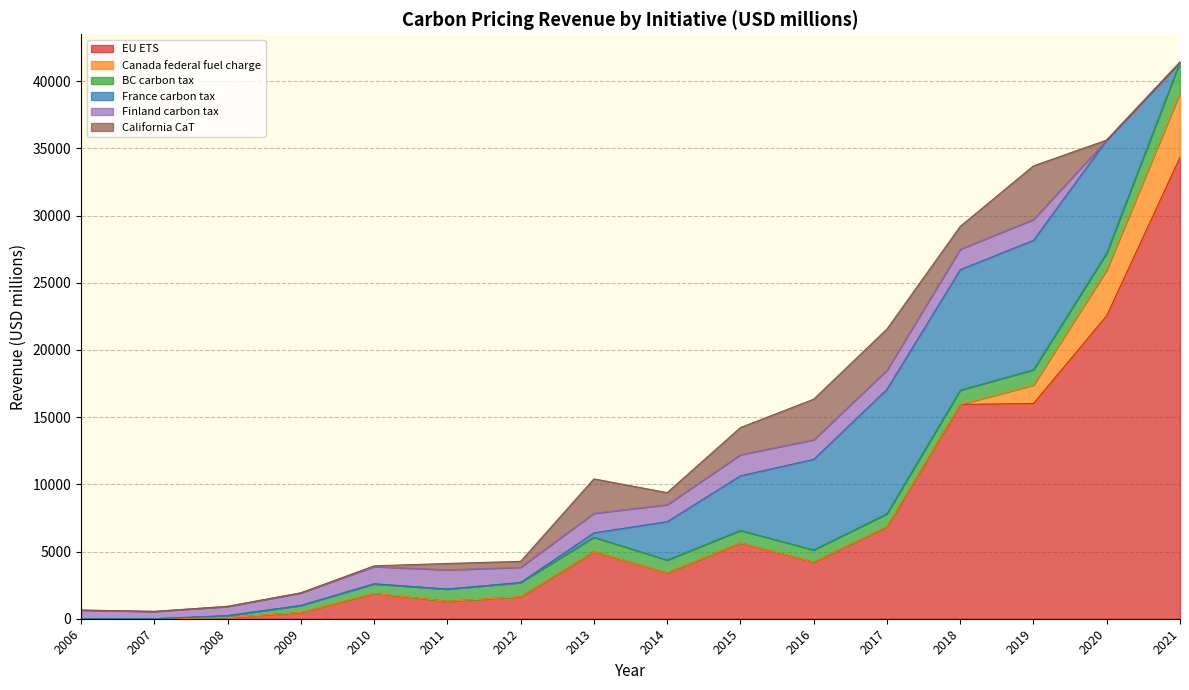

What is the sum of the Finland carbon tax values at 2019 and 2006?

2191.8